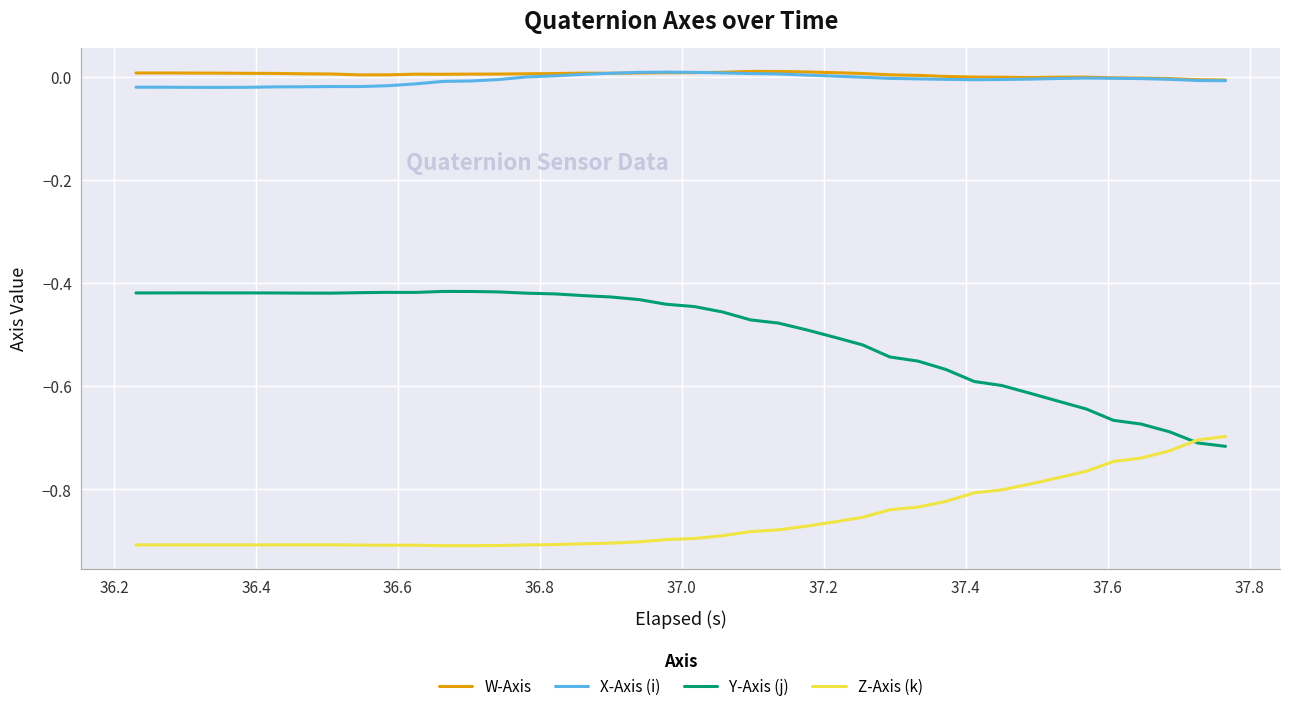

Which series has the largest range (max minus min)?

Y-Axis (j)